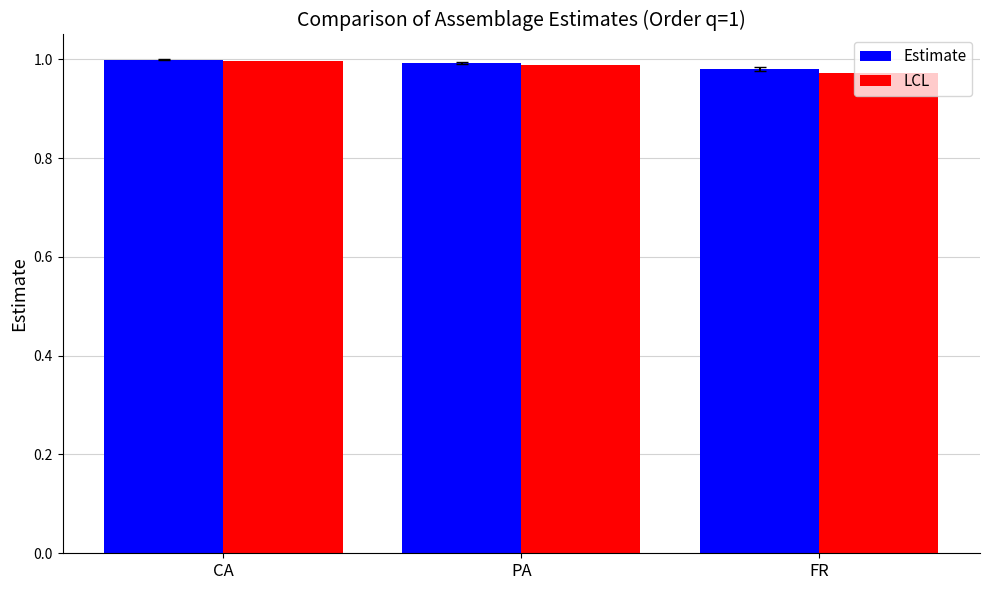

The value of Estimate at FR is 1.0. True or false?

True